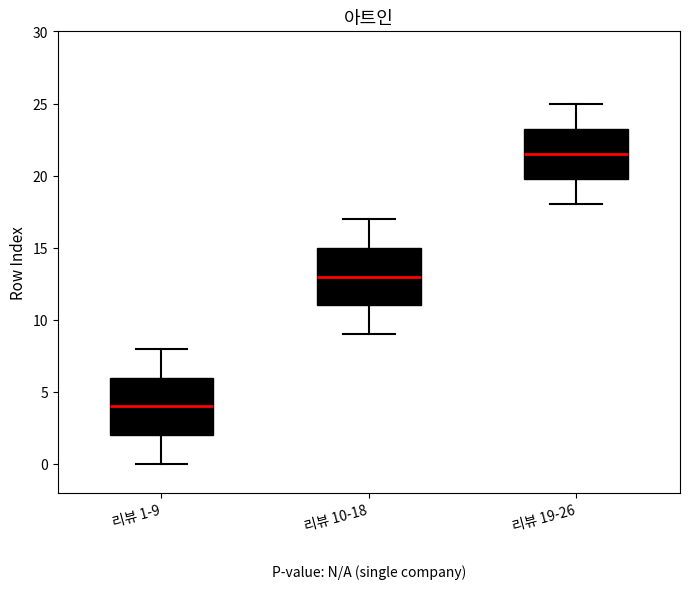

Which box's median line is the highest?

리뷰 19-26